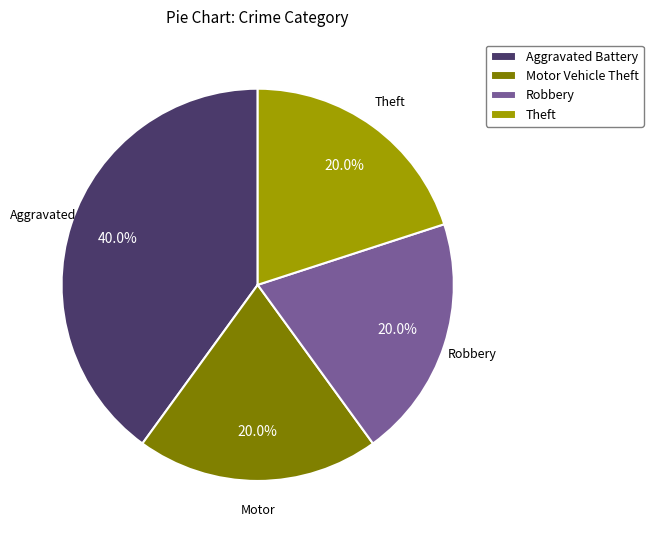

Which slice is the largest?

Aggravated Battery